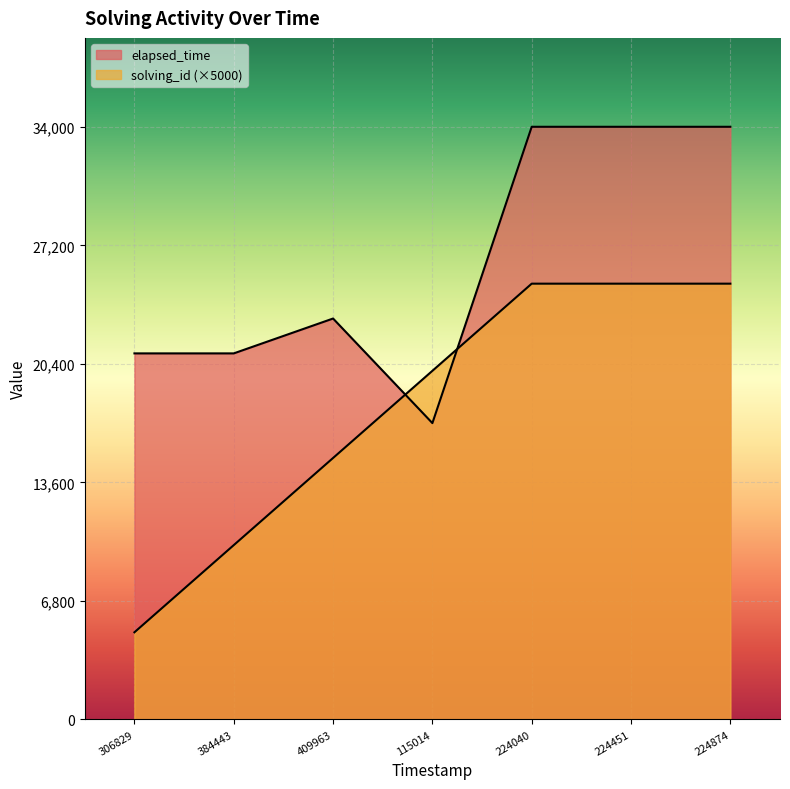

What is the difference between the solving_id values at 306829 and 409963?

10000